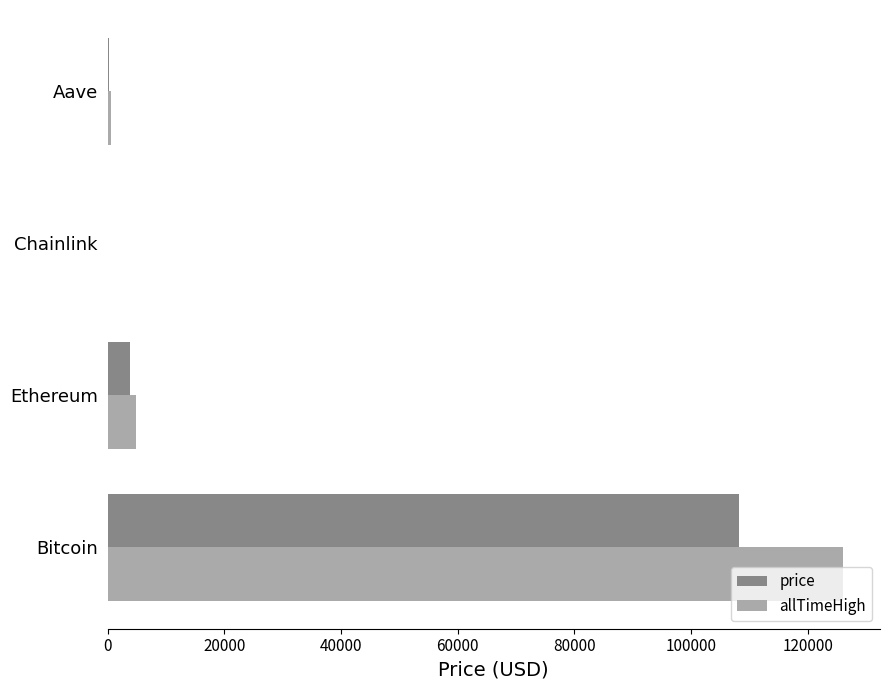

At which category is the sum across all series the highest?

Bitcoin